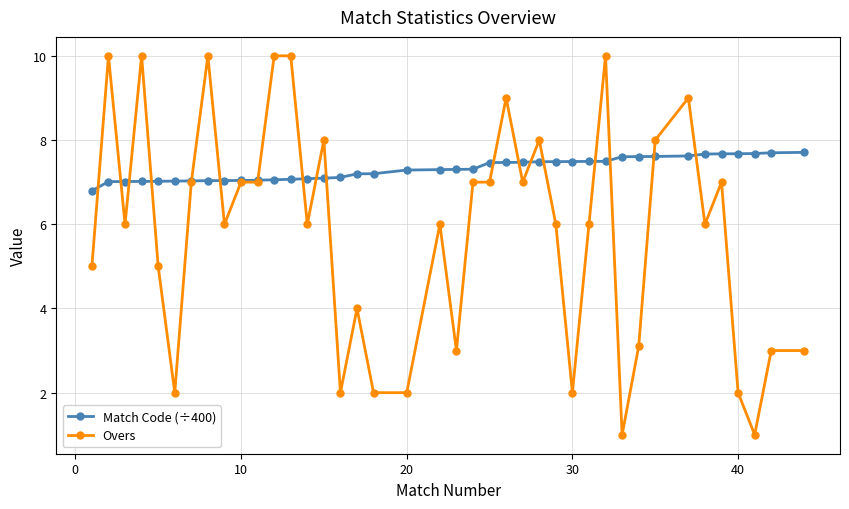

Which series has the widest spread of values?

Overs